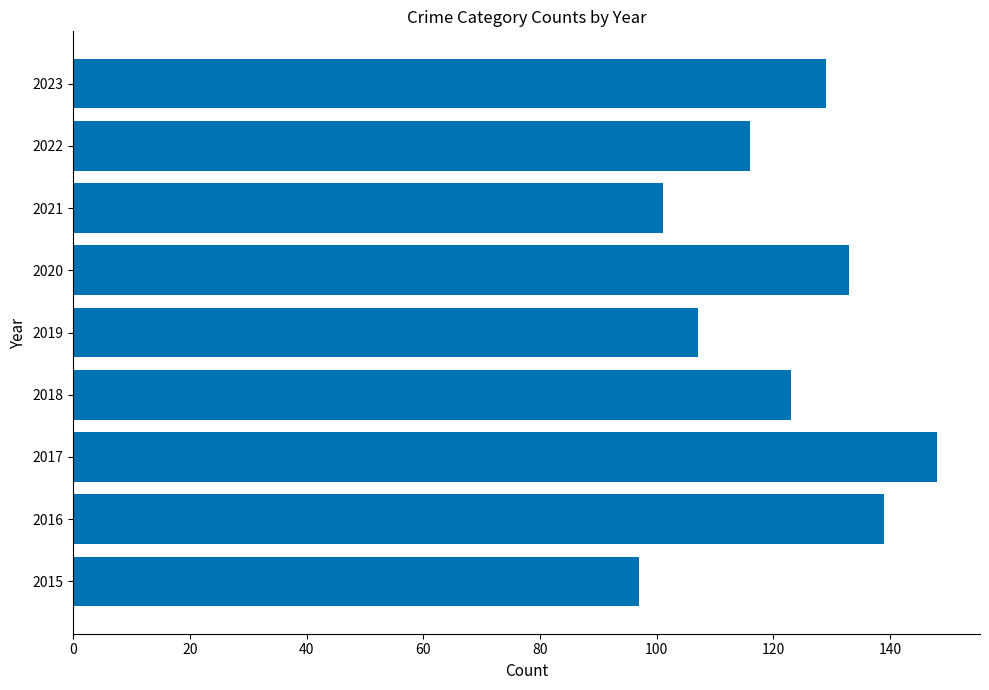

What is the average value?

121